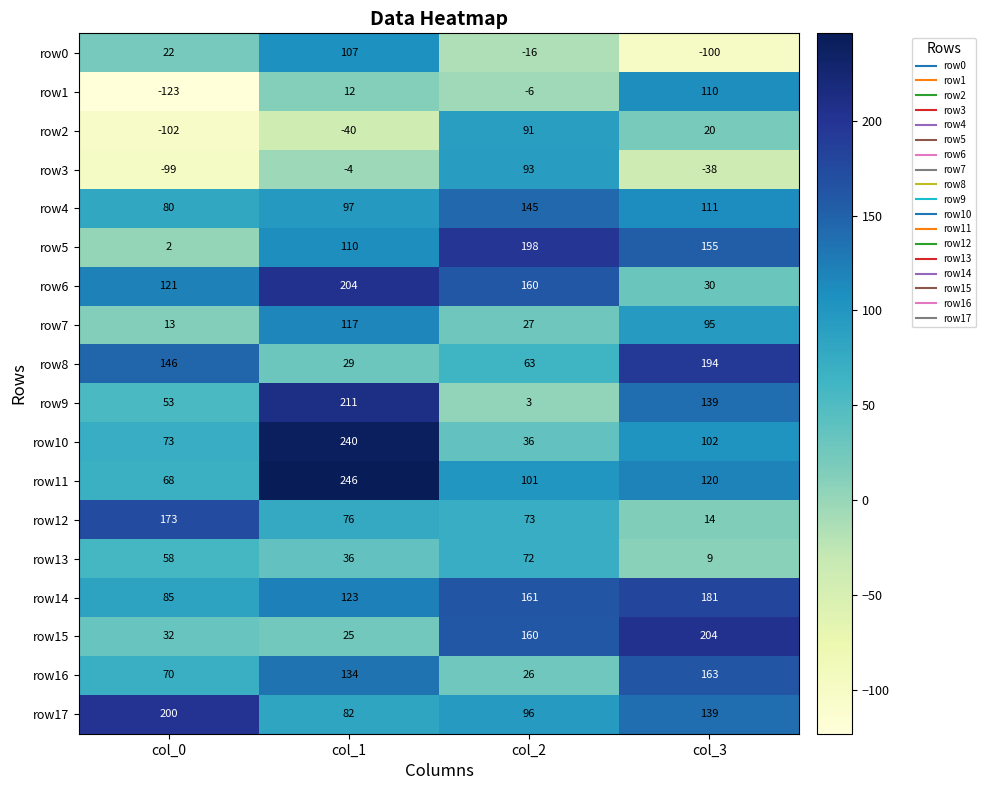

Where is row1 nearest to the value -6?

col_2